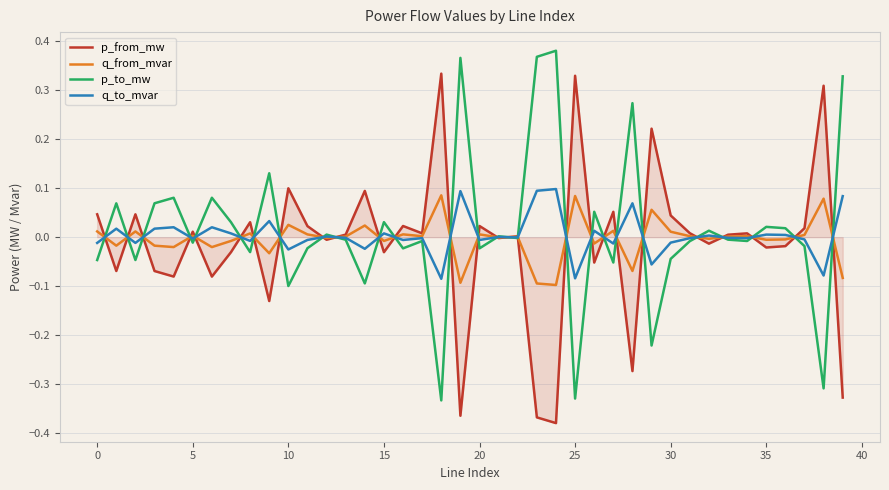

What are all the series names shown in the legend?

p_from_mw, q_from_mvar, p_to_mw, q_to_mvar